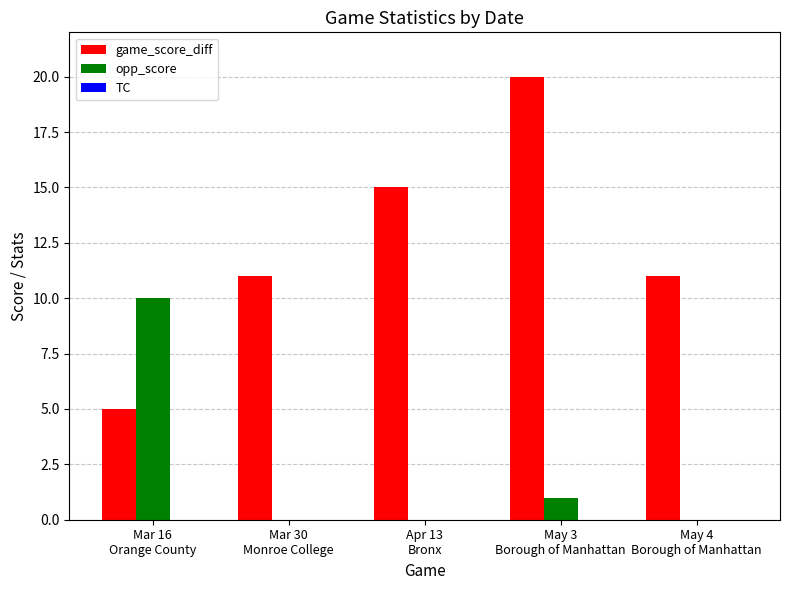

Which series has the largest total across all categories?

game_score_diff